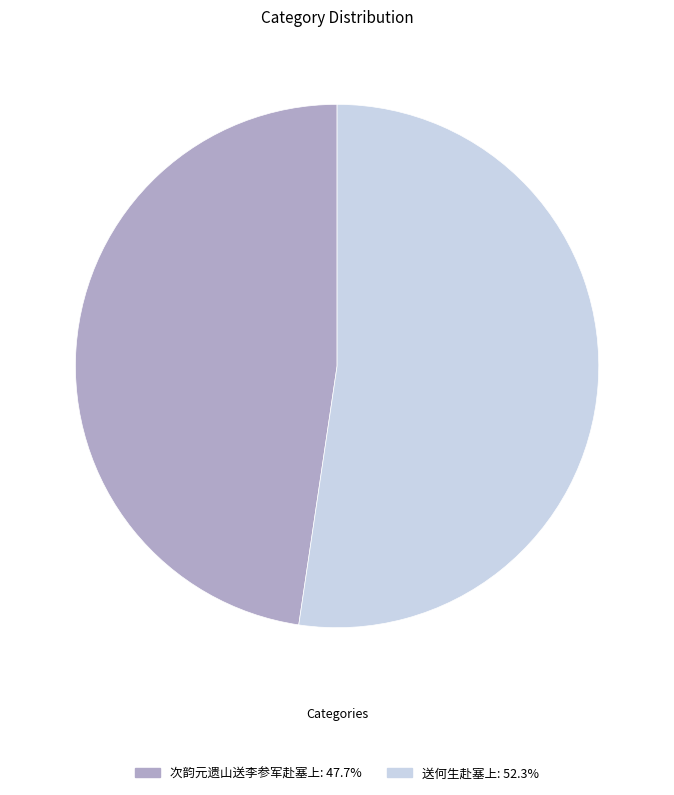

What is the ratio of the value at 送何生赴塞上: 52.3% to the value at 次韵元遗山送李参军赴塞上: 47.7%?

1.1